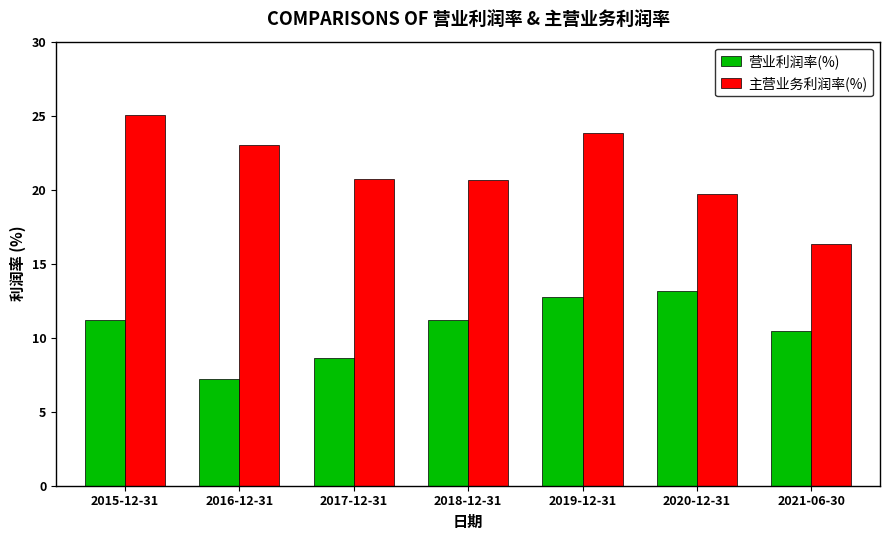

Which category has the highest value in the 主营业务利润率(%) series?

2015-12-31